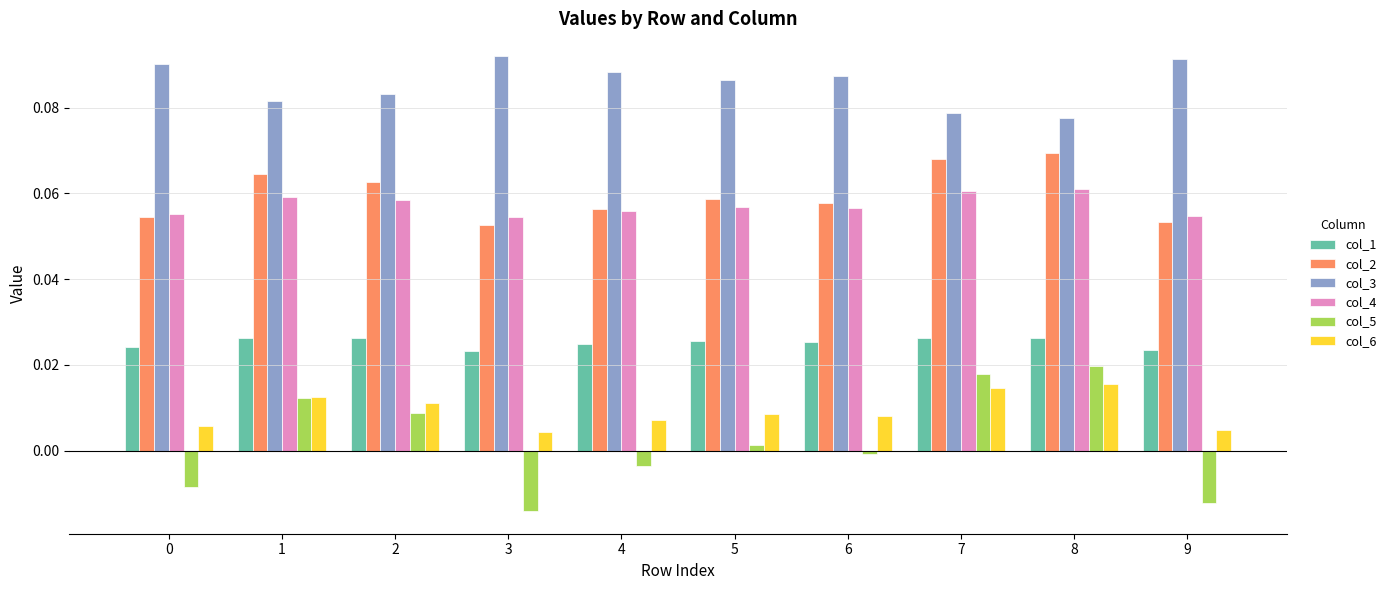

Which series has the widest spread of values?

col_5